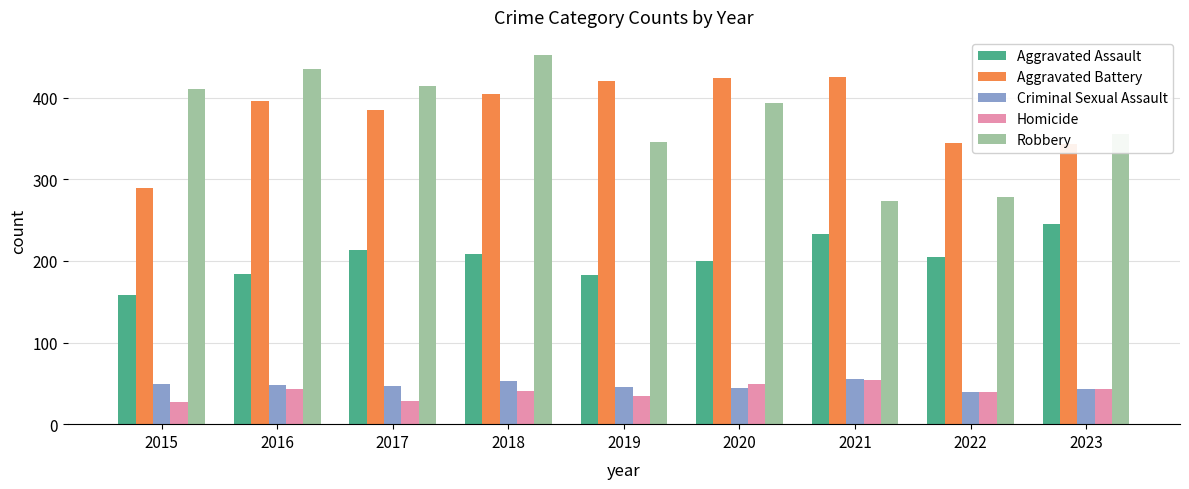

What is the greatest value displayed?

452